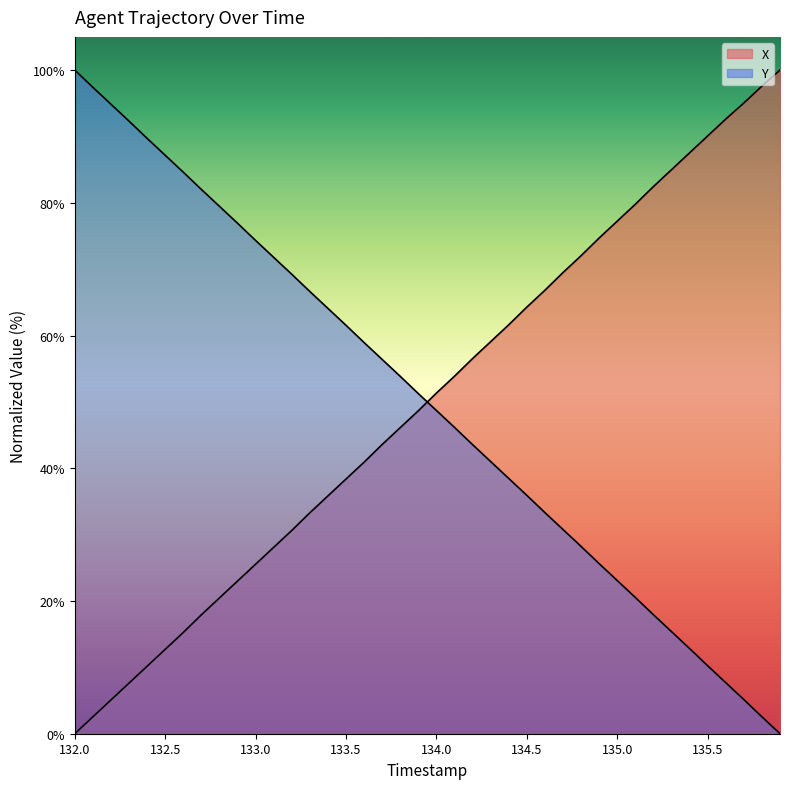

The Y series shows 48.0 at 39. True or false?

False